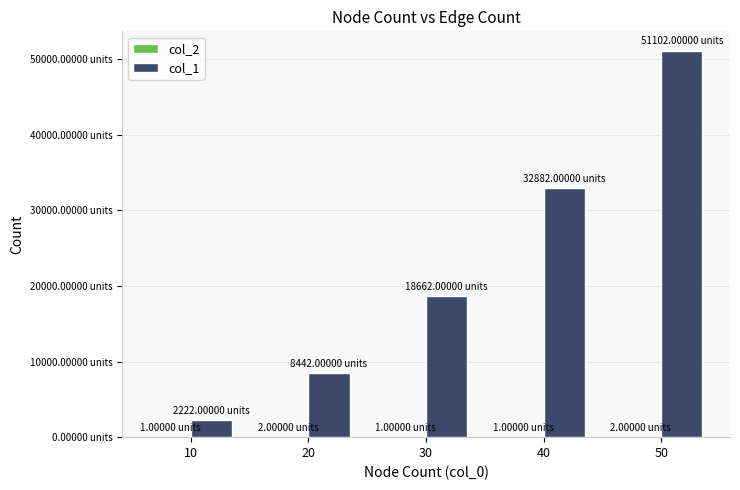

What is the difference between the highest and lowest values at 50?

51100